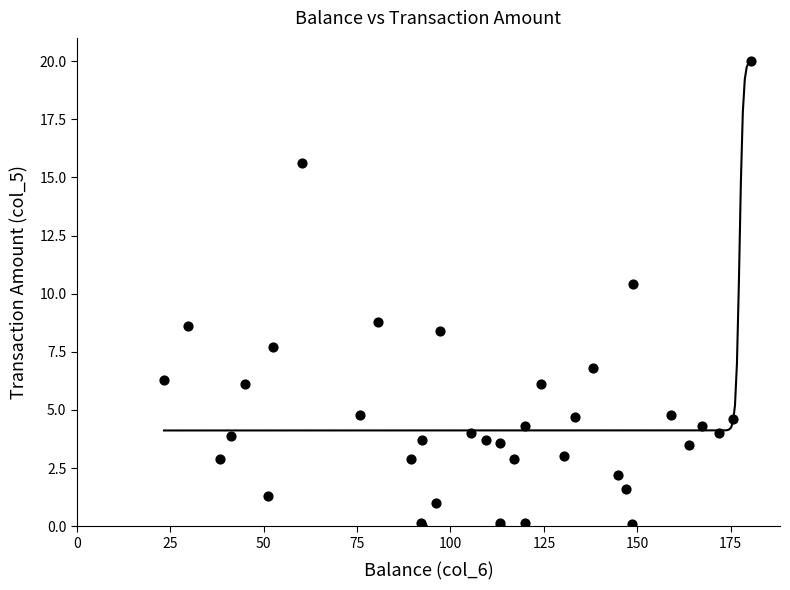

What Y value in the scatter plot is closest to 10?

10.4